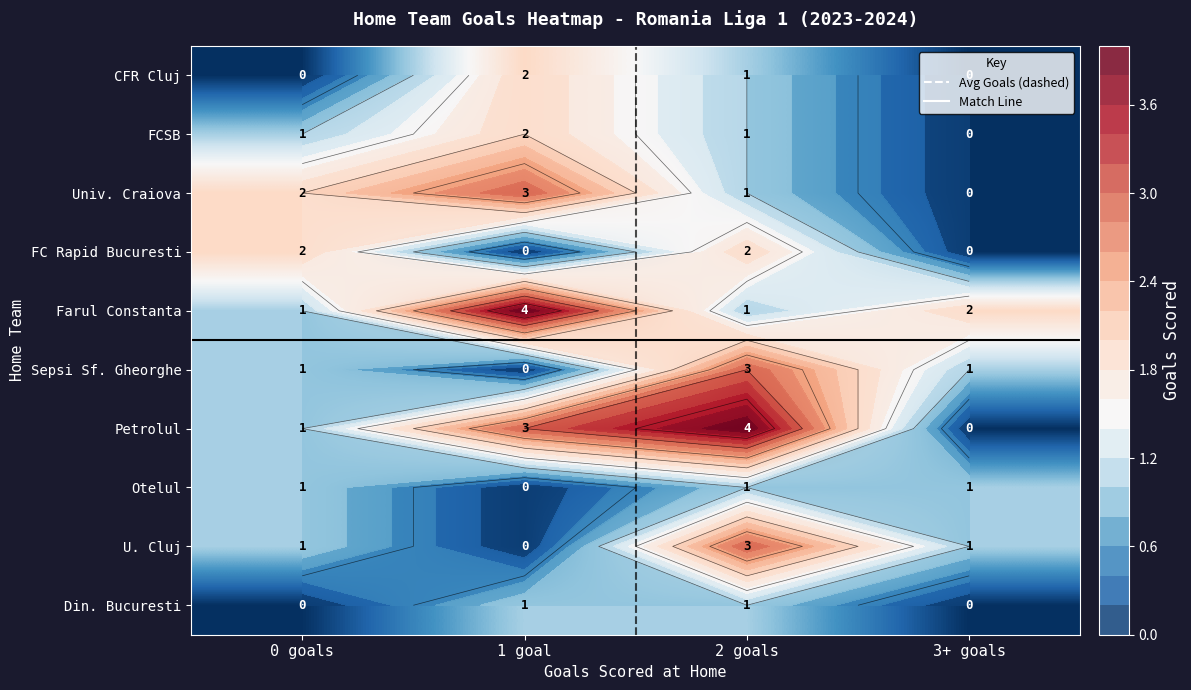

Count the number of data series in this chart.

10